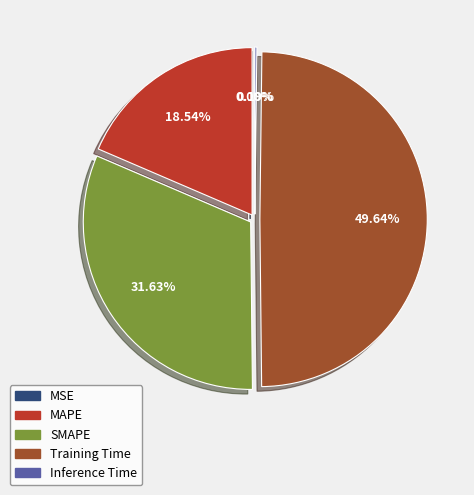

What percentage is the Training Time slice, to the nearest percent?

50%